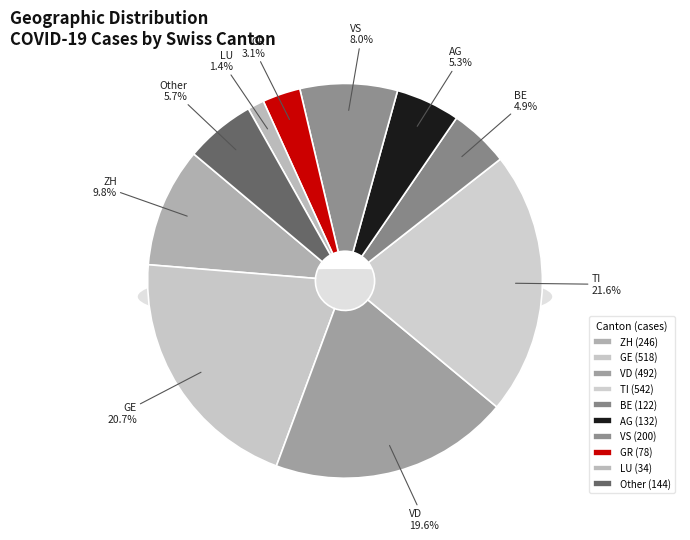

Is there a majority slice in this chart?

No